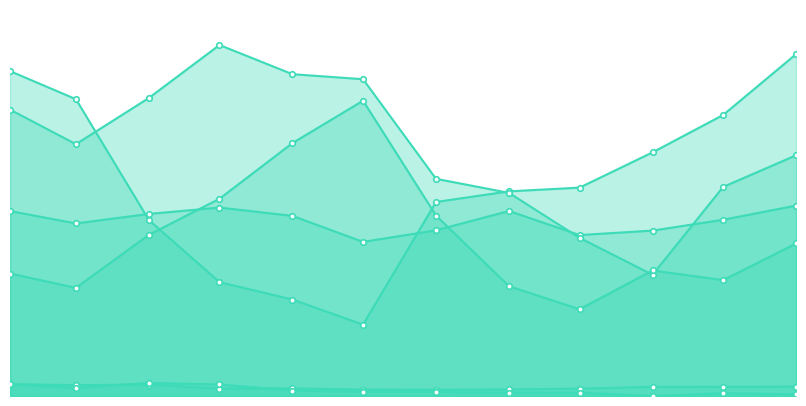

What is the label of the 12th point from the left?

2023-12-31